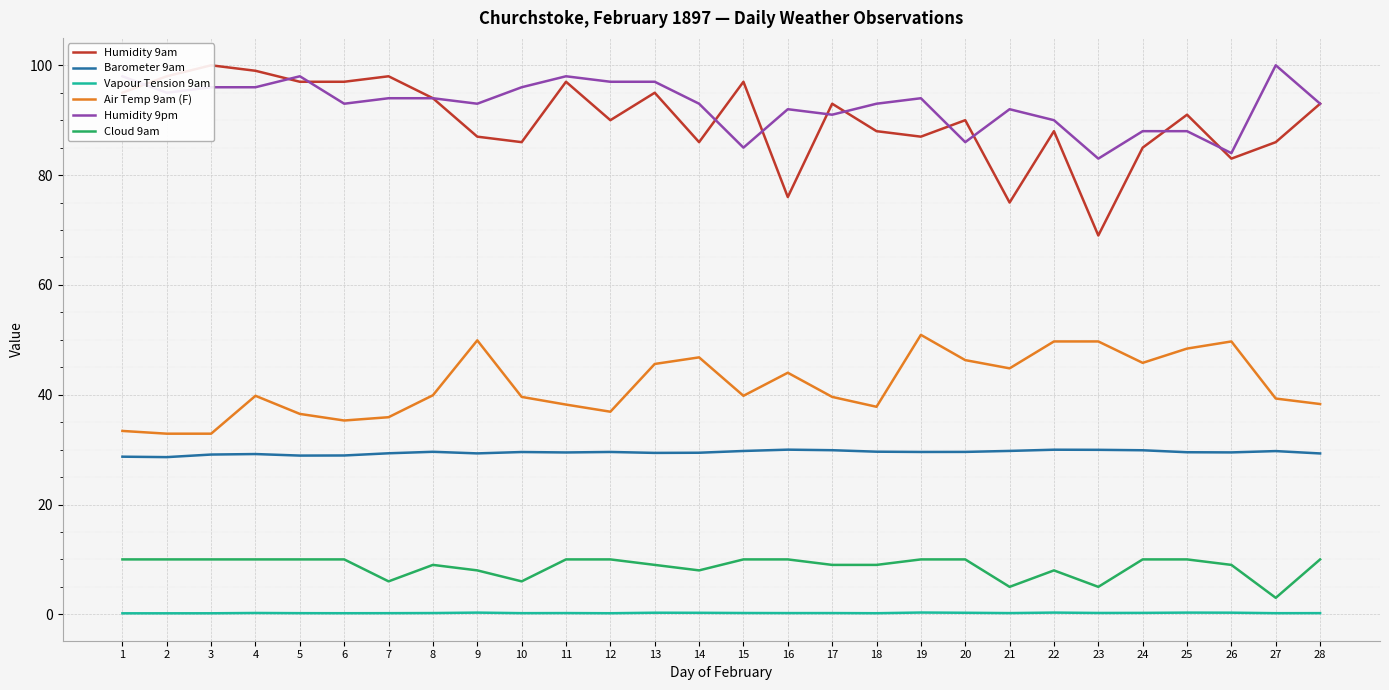

At which category does Humidity 9am reach its first local peak?

3